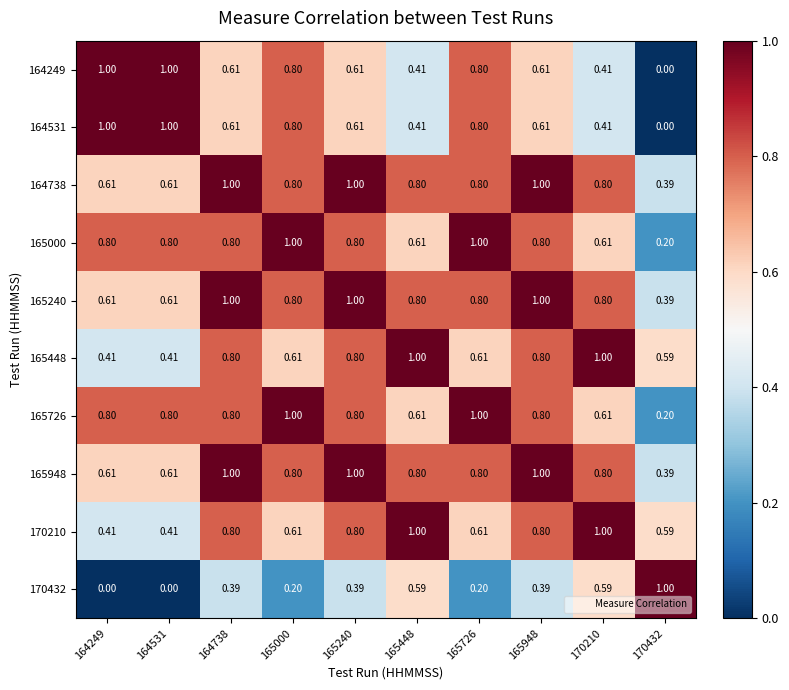

Is the value of 165948 at 164531 greater than the value of 170210 at 164249?

Yes